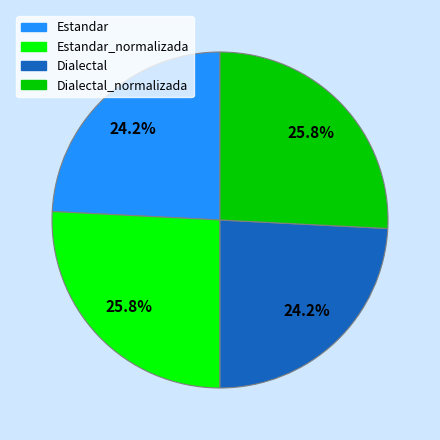

Is there any slice that represents more than half of the pie?

No